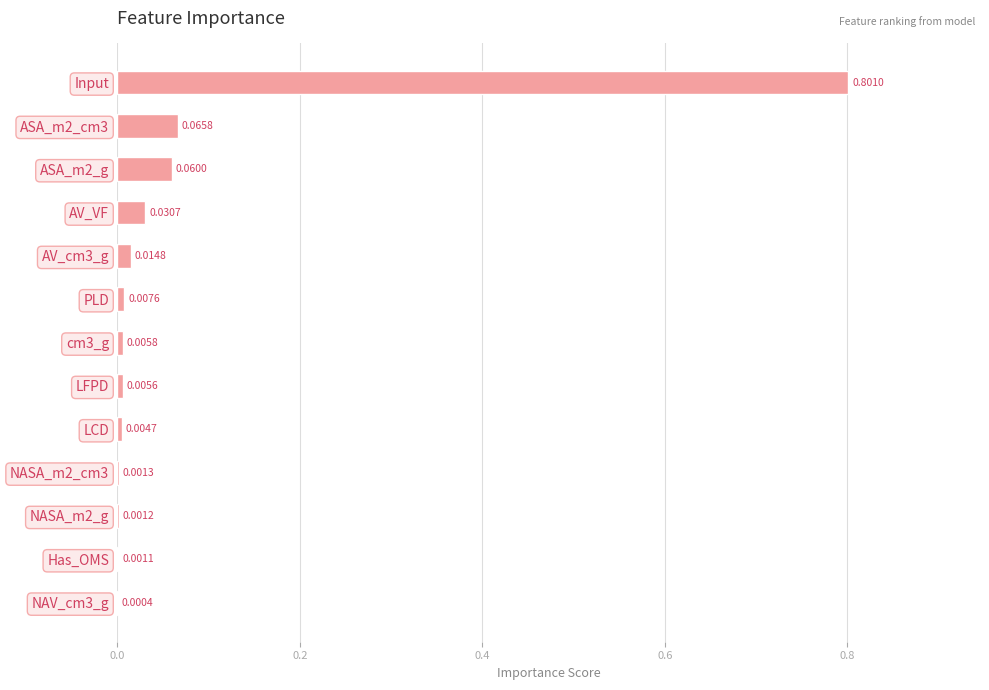

Which has a higher value, ASA_m2_g or Input?

Input